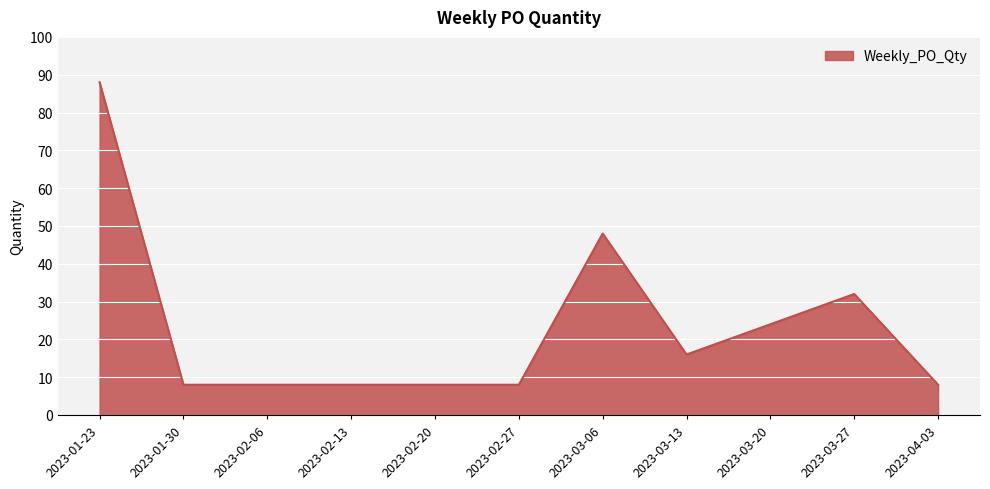

Is it true that the value at 2023-03-20 is 24?

True